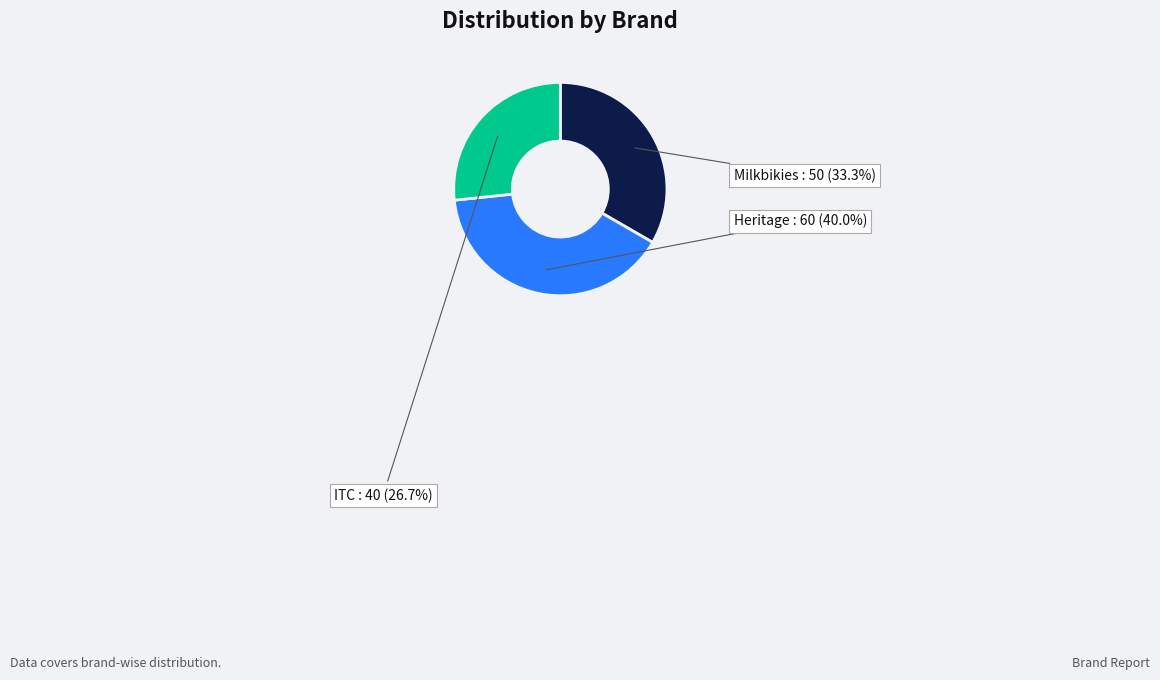

Which slice is the smallest?

ITC